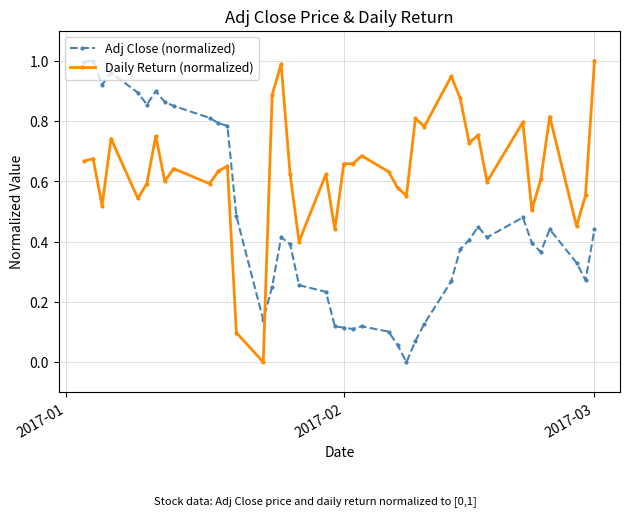

How many times do Adj Close (normalized) and Daily Return (normalized) cross each other?

1